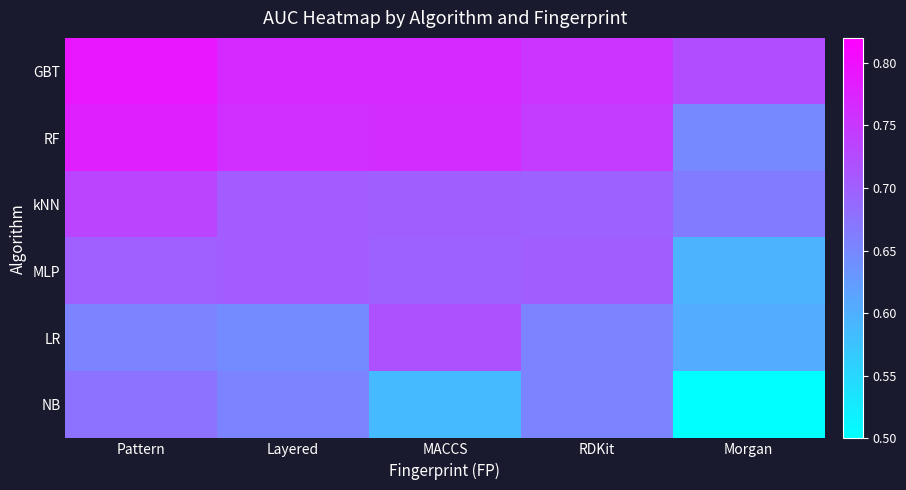

What is the total value across all series at Layered?

4.2